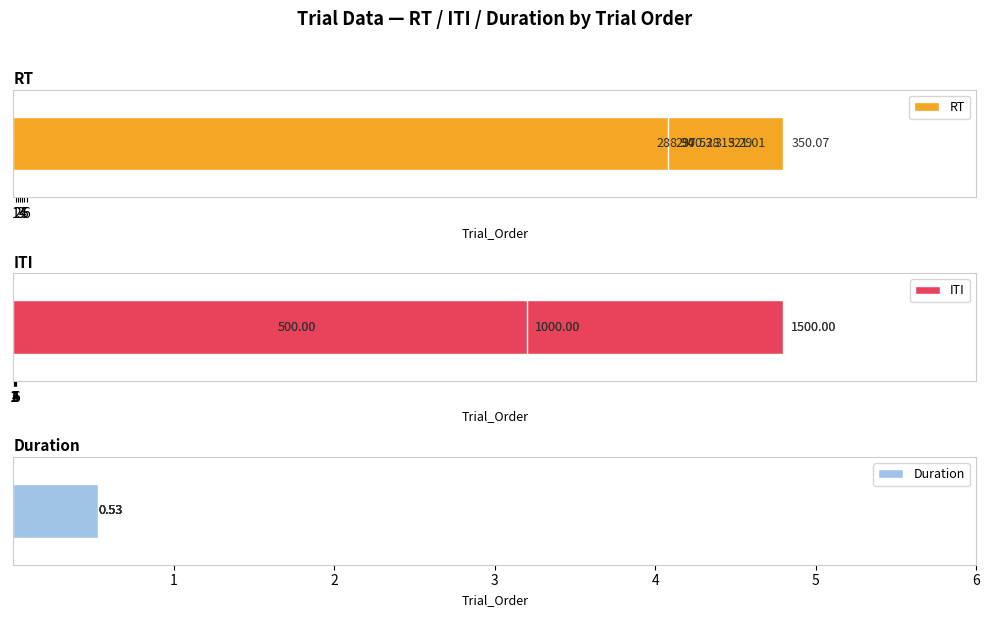

Which series has the largest total across all categories?

ITI